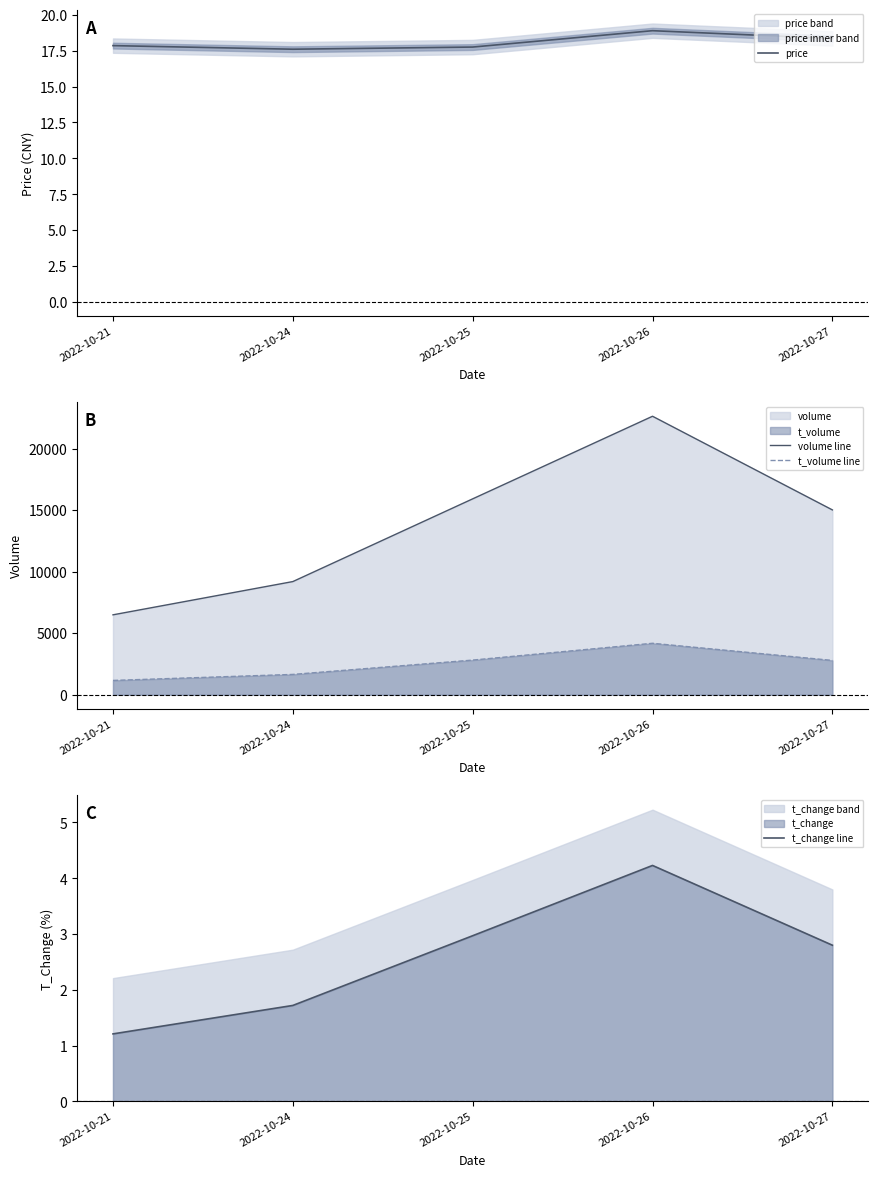

What is the difference between the volume line values at 2022-10-25 and 2022-10-21?

9424